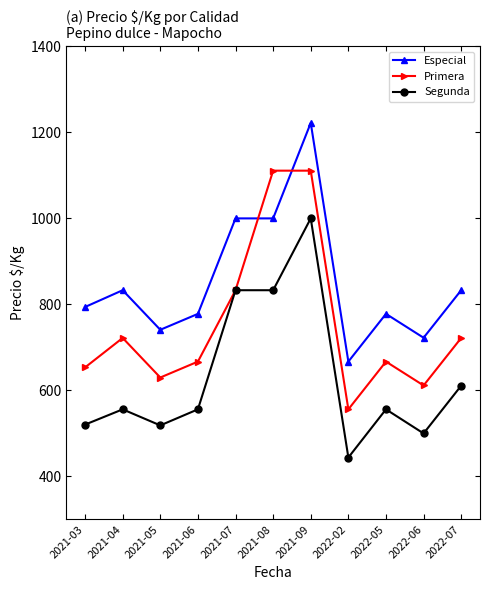

Is the value of Segunda at 2022-06 greater than the value of Primera at 2022-07?

No